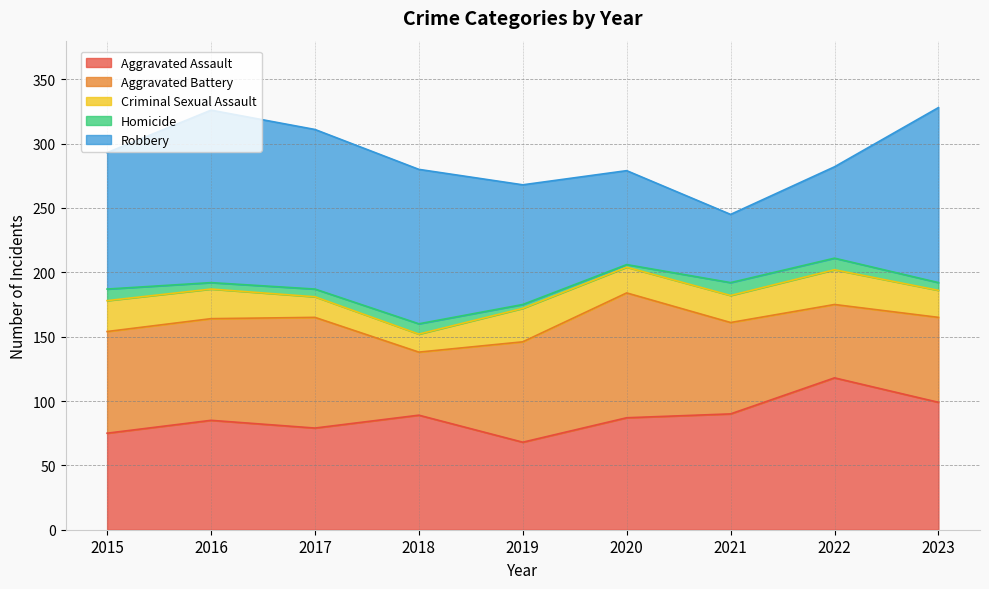

Which series changed the most between 2018 and 2023?

Aggravated Battery